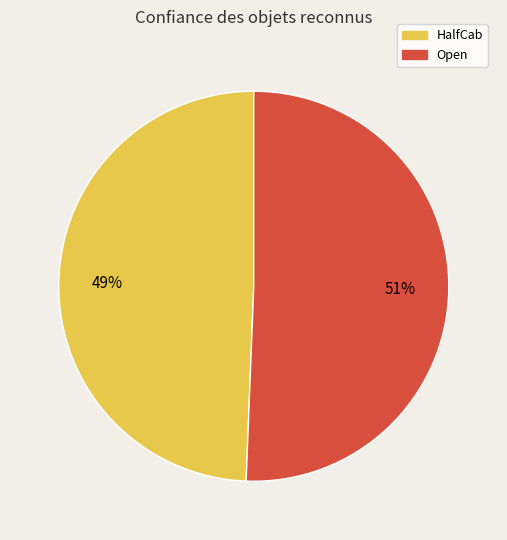

Is Open the majority of the pie?

Yes